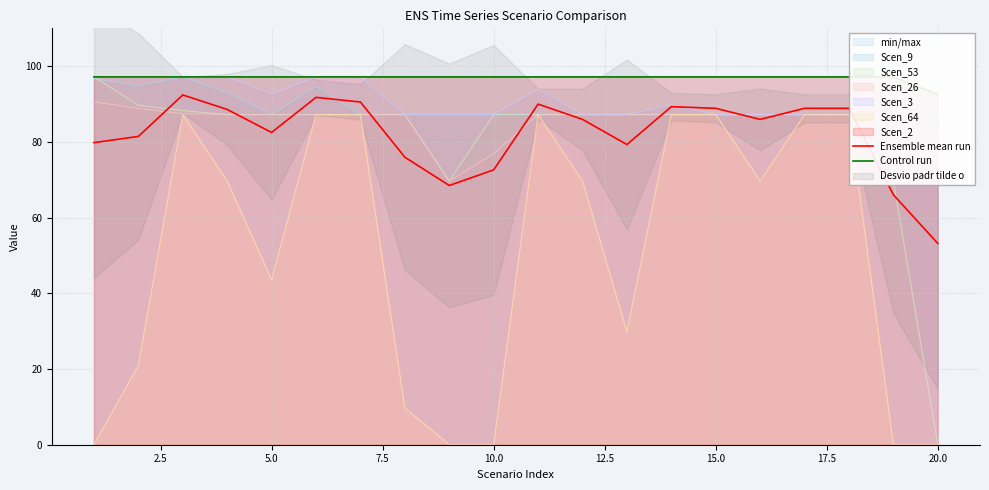

True or false: Ensemble mean run has more than 2 interior local peaks.

True